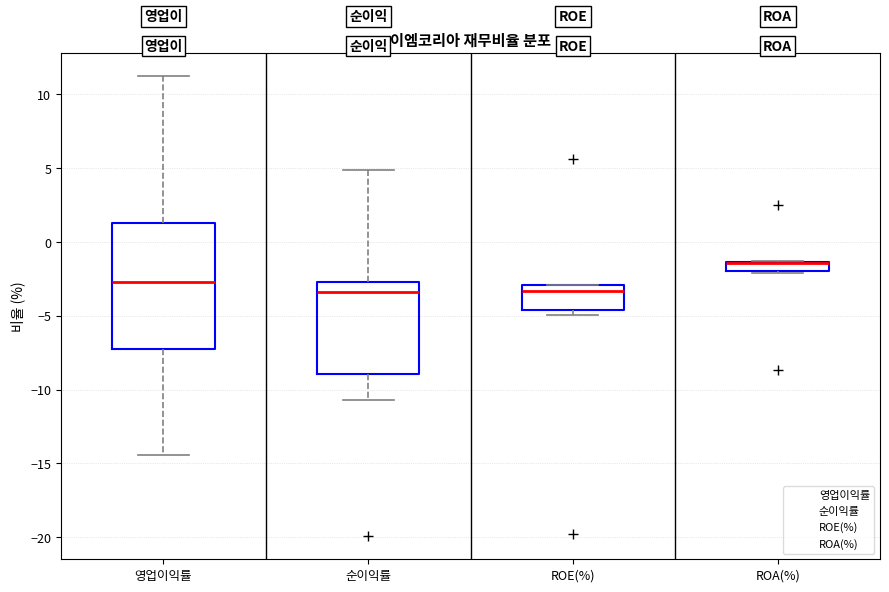

Where does the median line of the box for ROE(%) sit on the y-axis? The values are not printed on the chart, so give them approximately, as read against the axis.

-3.5